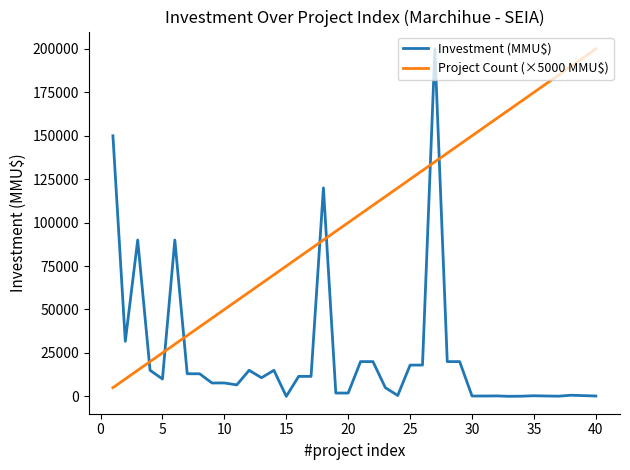

What is the maximum value for Investment (MMU$)?

200000